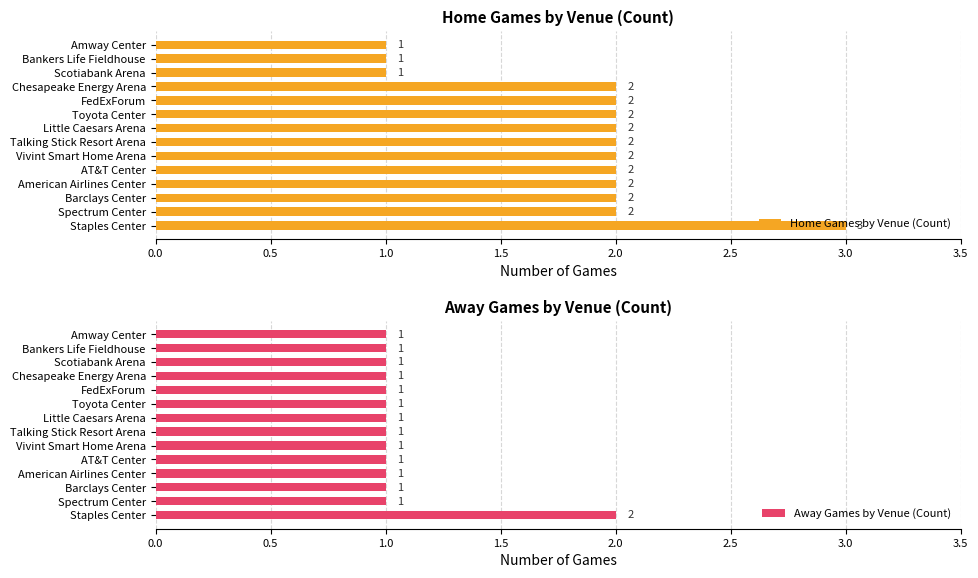

The value of Home Games by Venue (Count) at Talking Stick Resort Arena is 3. True or false?

False